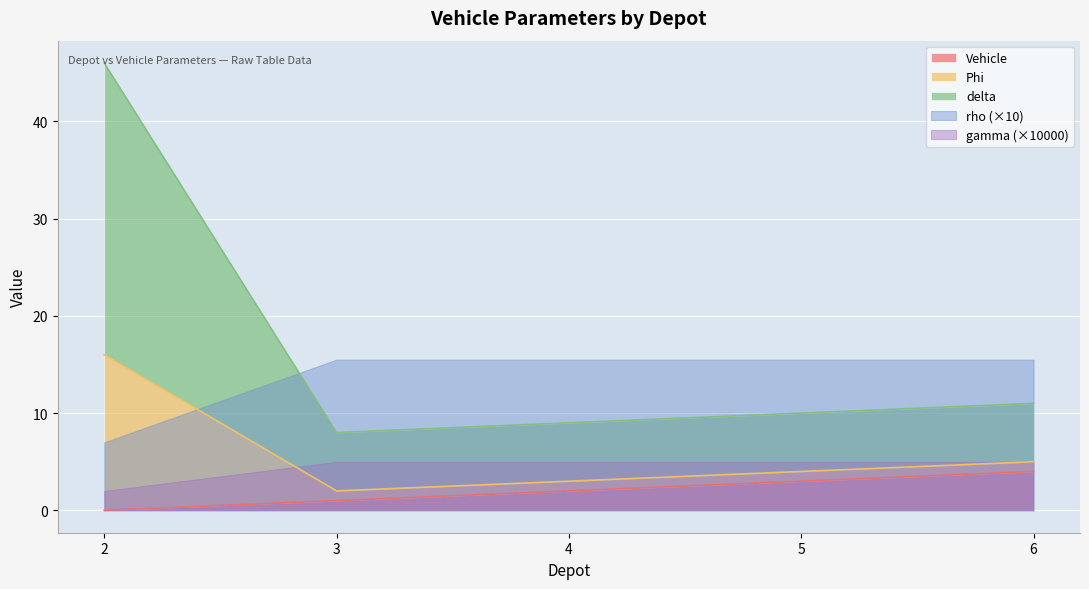

True or false: Vehicle has a value of 3 at 5.

True